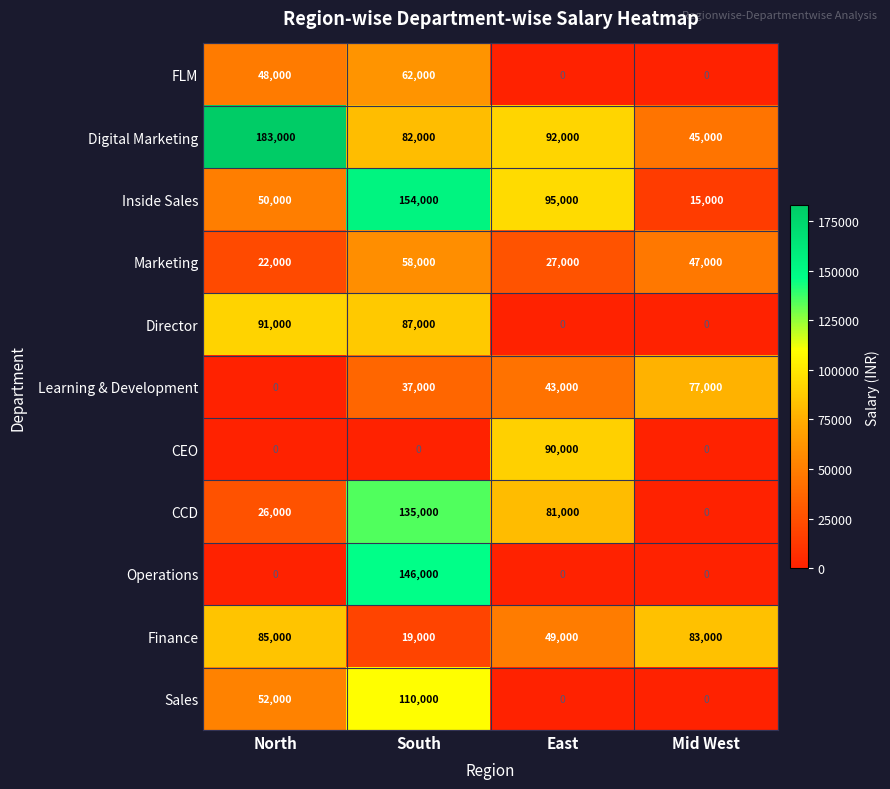

How many CEO values are between 0 and 90000?

4